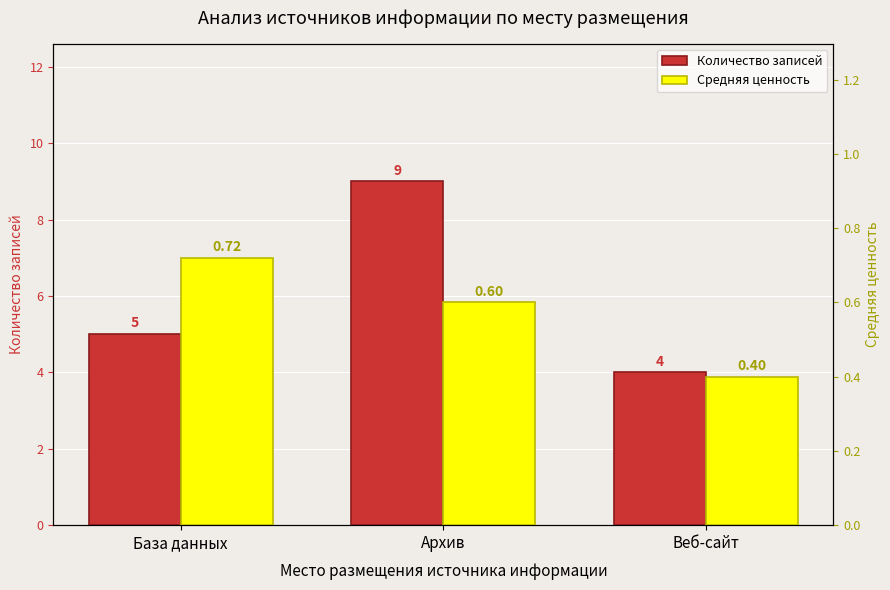

What value does the Средняя ценность series have at База данных?

0.7